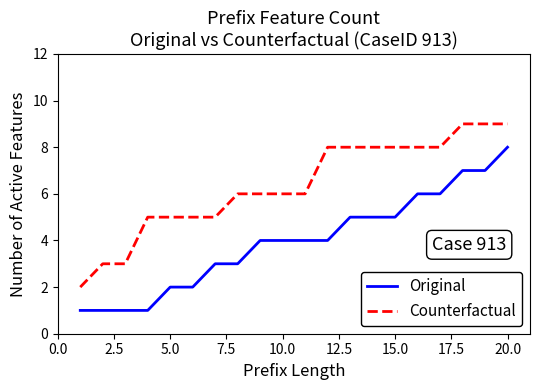

How many distinct data groups are displayed?

2